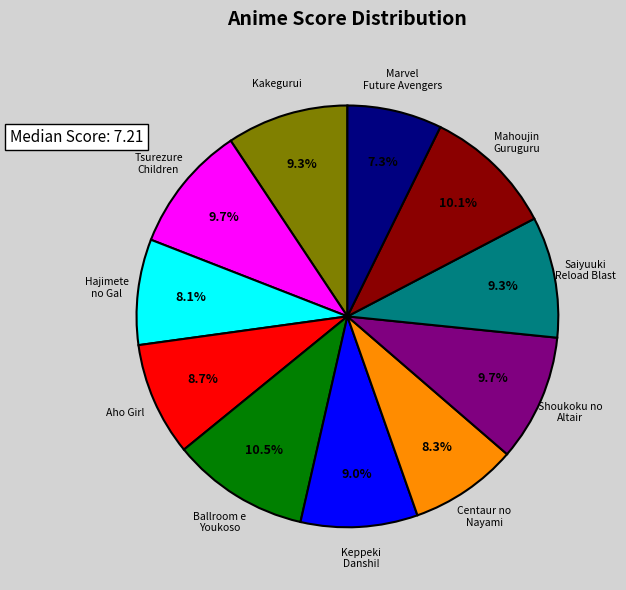

Is there a majority slice in this chart?

No